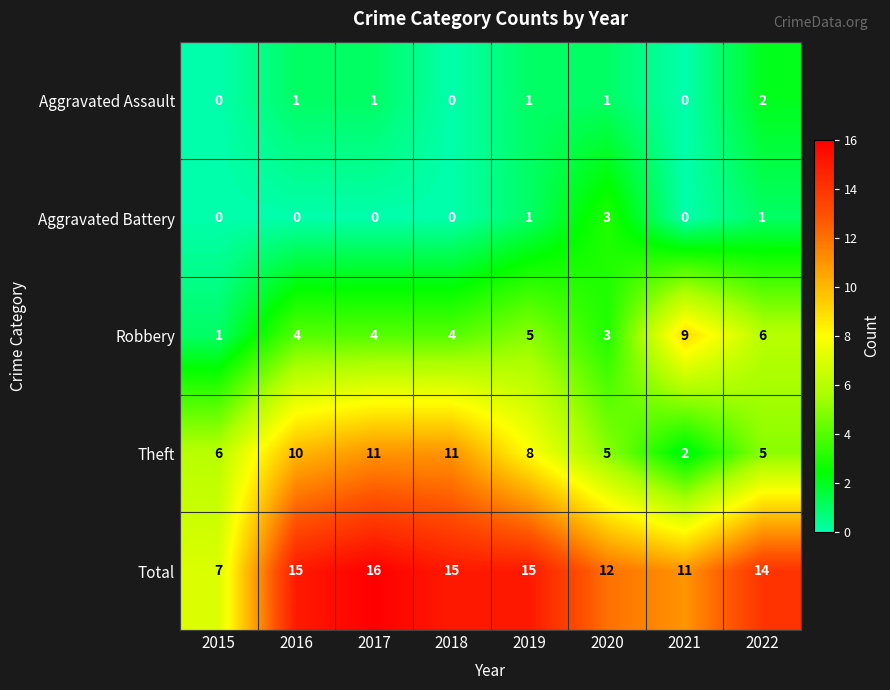

What is the sum of the Robbery values at 2018 and 2021?

13